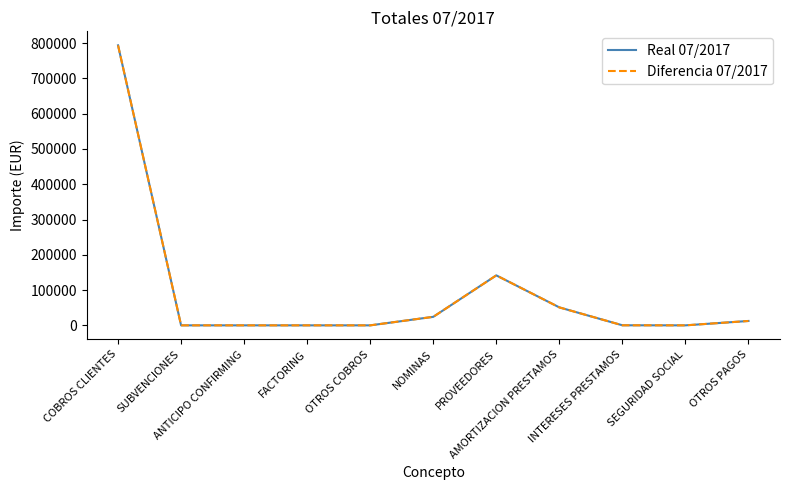

At which category is the sum across all series the highest?

COBROS CLIENTES